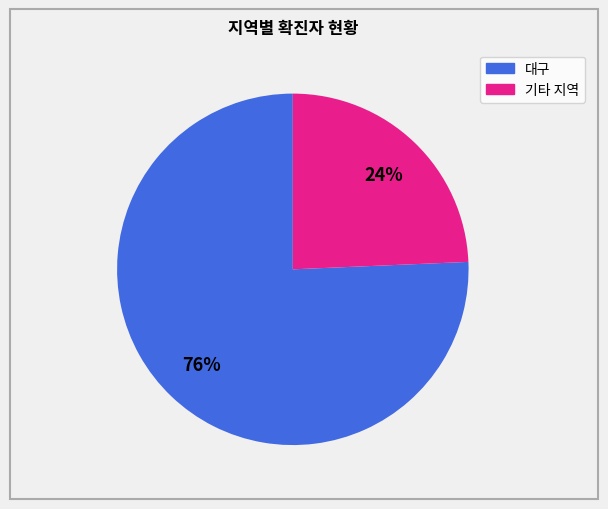

Is there a majority slice in this chart?

Yes